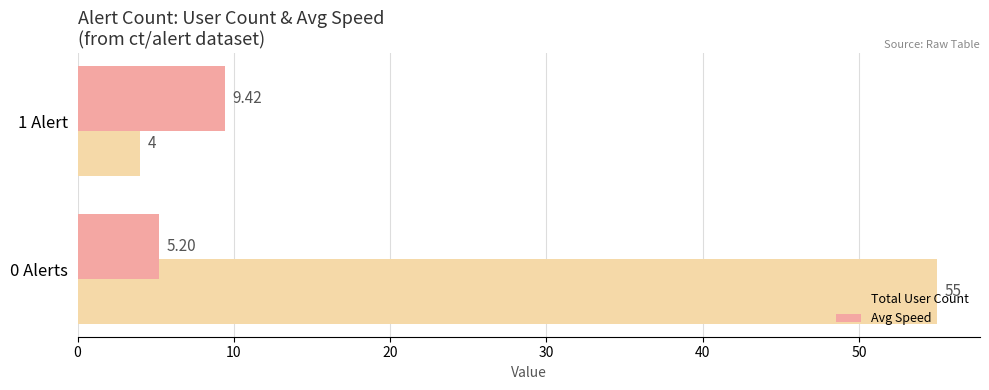

Rank the series by their maximum value, from highest to lowest.

Total User Count, Avg Speed